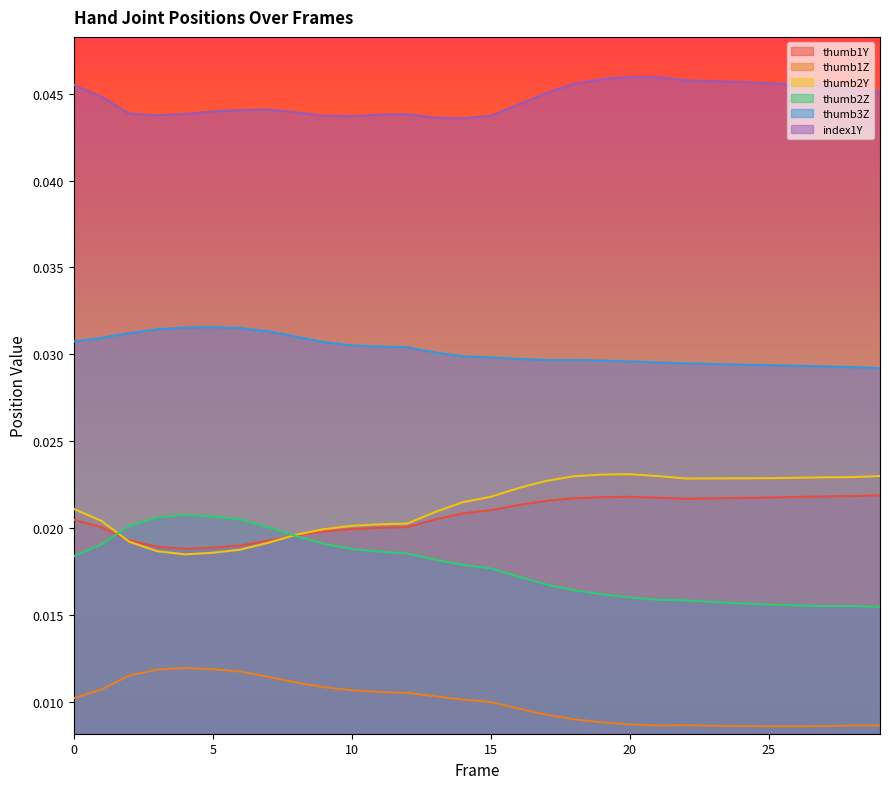

At 8, list the series in order from largest to smallest.

index1Y, thumb3Z, thumb2Y, thumb1Y, thumb2Z, thumb1Z